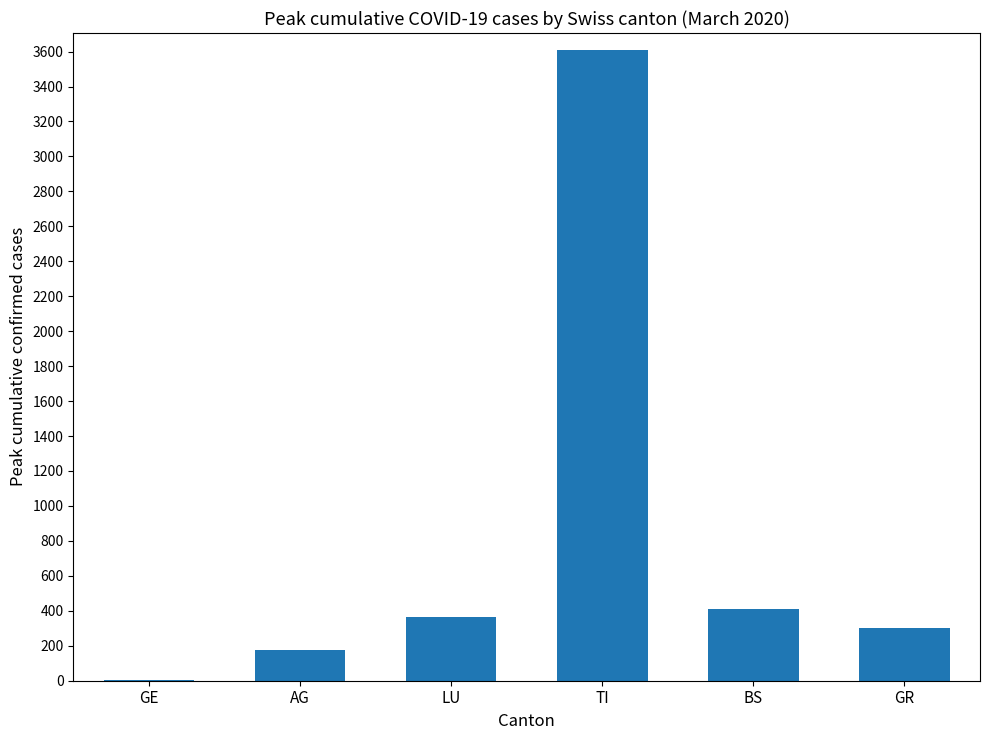

Does the chart contain stacked bars?

No